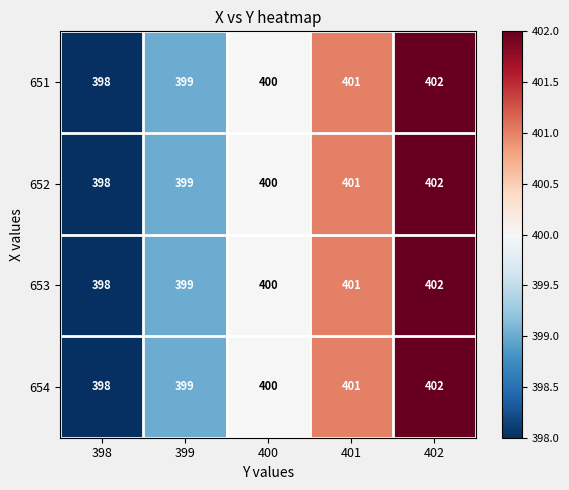

What is the total value across all series at 398?

1592